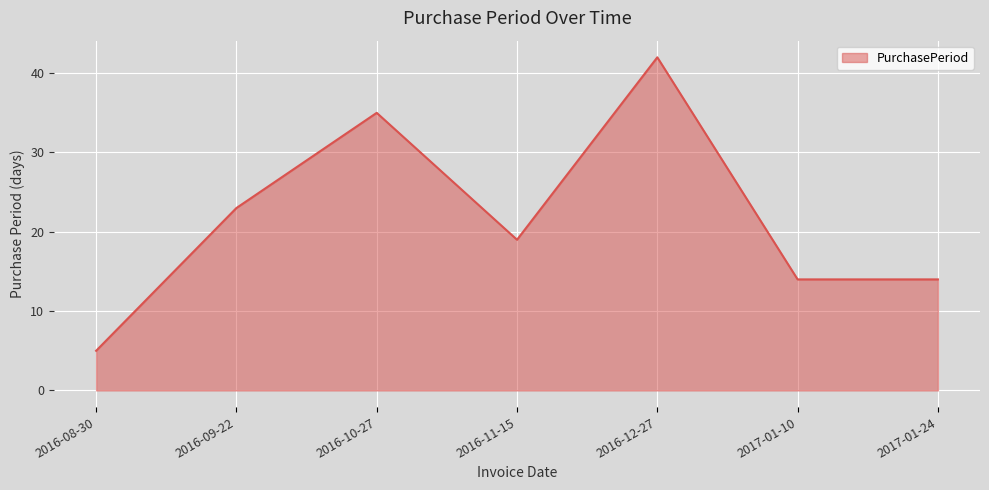

At which category does the data reach its first local peak?

2016-10-27